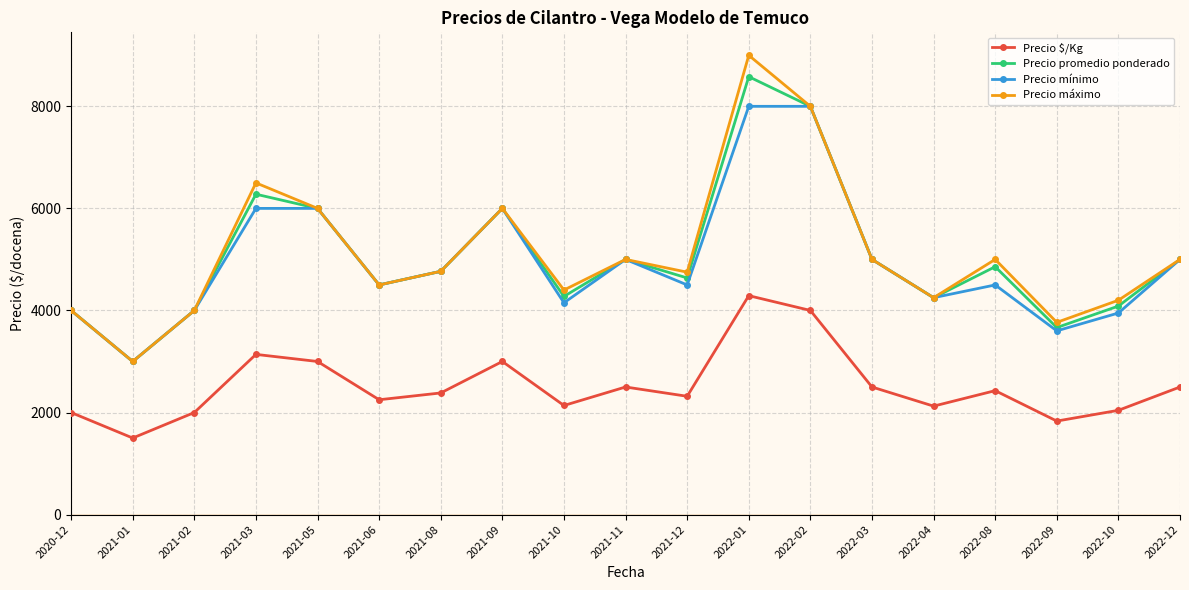

What is the total value across all series at 2021-12?

16204.5